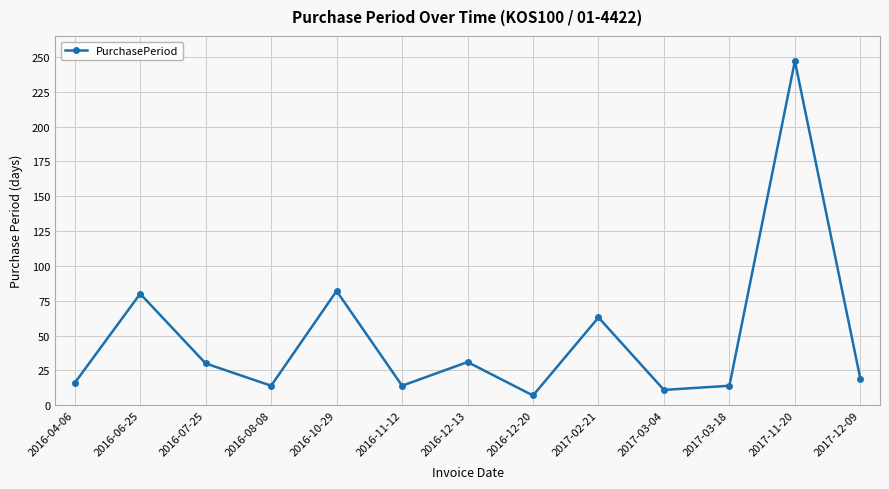

What is the ratio of the value at 2016-06-25 to the value at 2017-02-21?

1.3